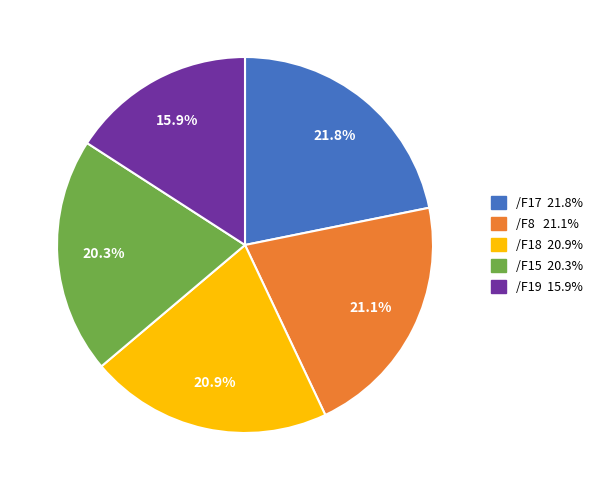

To the nearest percent, what percentage of the pie is /F15?

20%